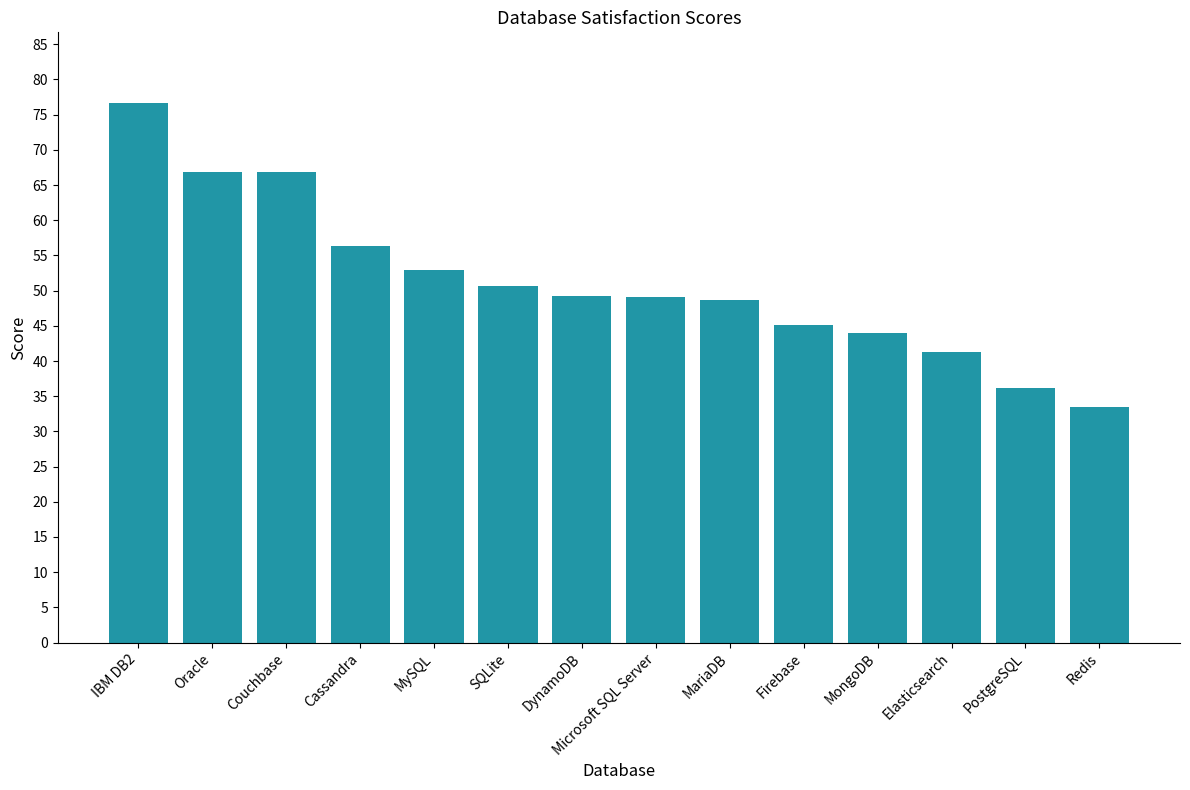

What is the smallest value displayed?

33.5